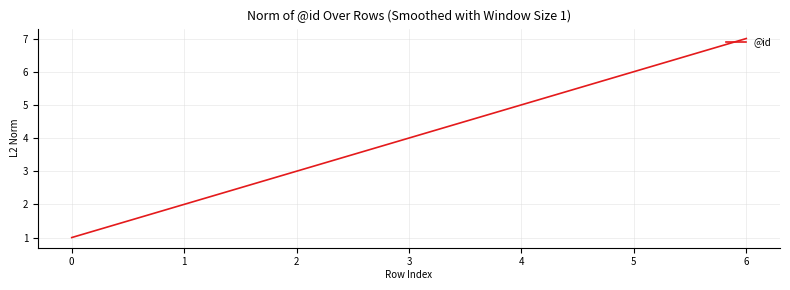

Reading left to right, transcribe all the data shown in this chart.

1	2	3	4	5	6	7